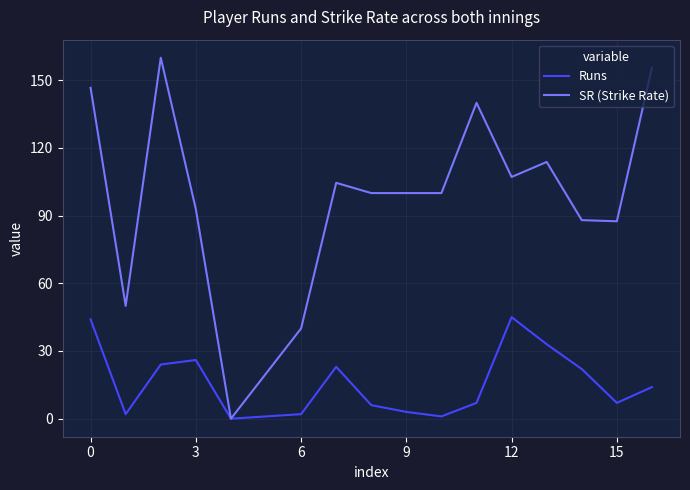

List the series in order of their overall mean, lowest first.

Runs, SR (Strike Rate)